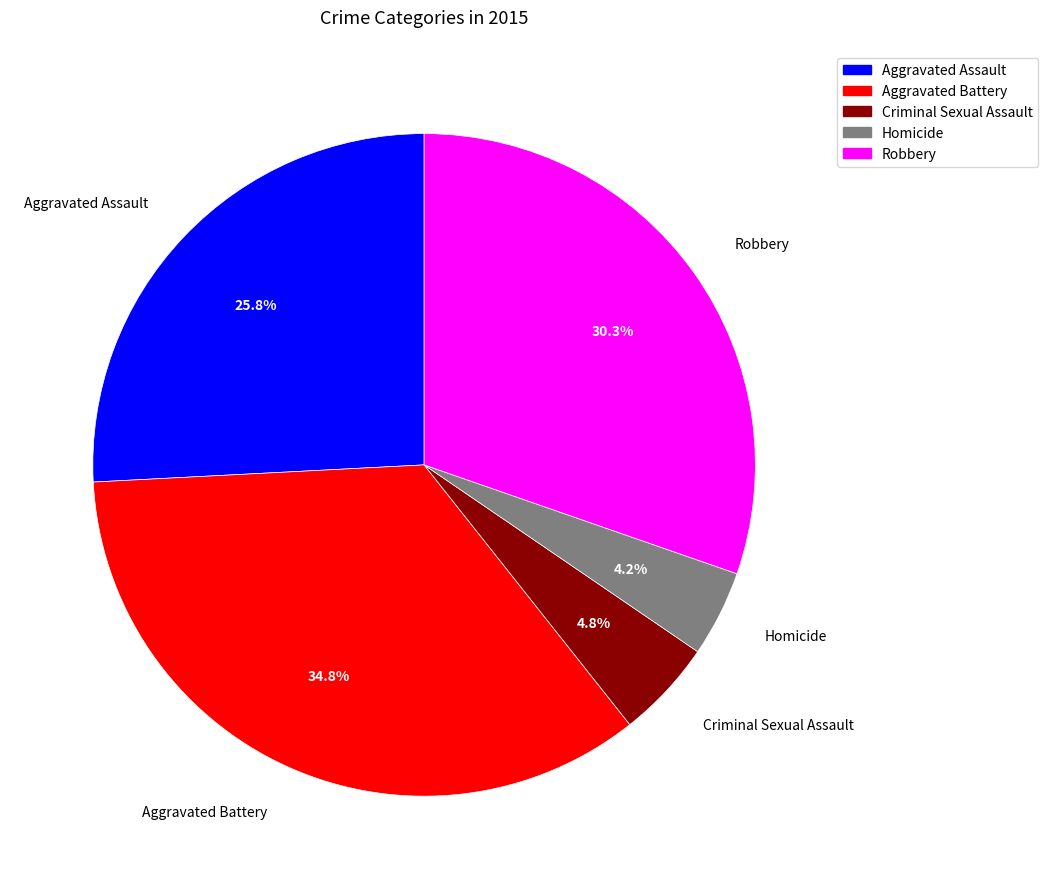

Do Aggravated Assault and Aggravated Battery together represent more than half of the pie?

Yes